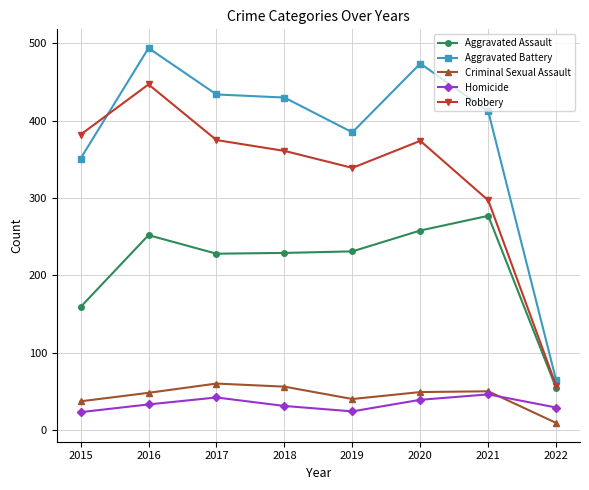

At which category is the sum across all series the highest?

2016